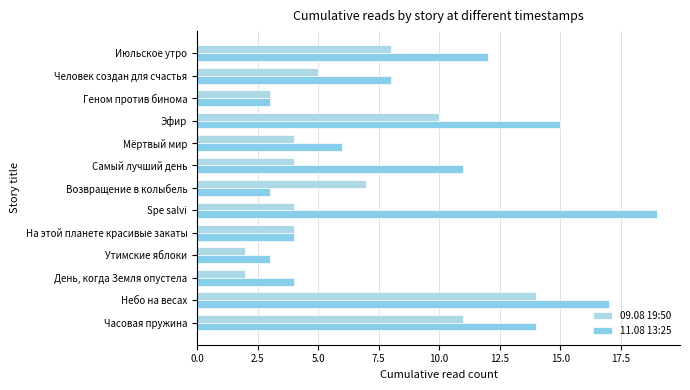

At how many categories does at least one series exceed 13?

4